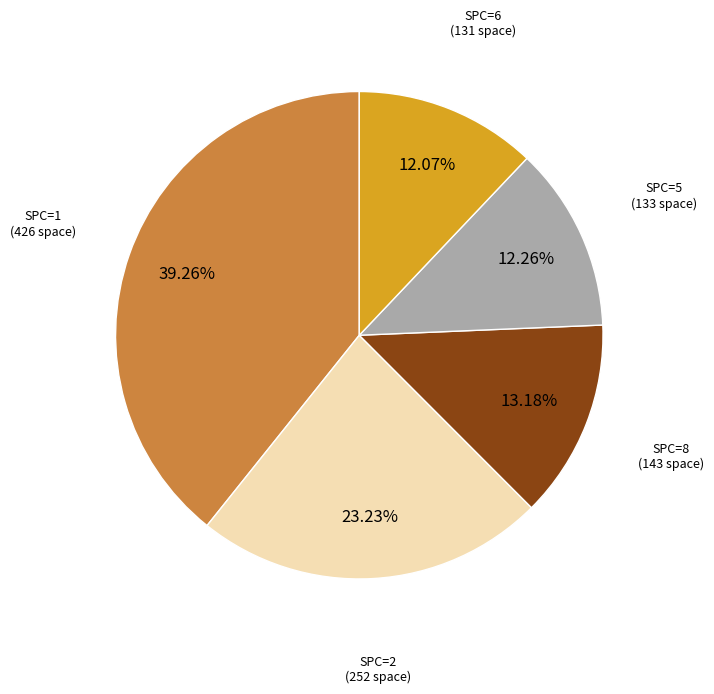

Is there a majority slice in this chart?

No